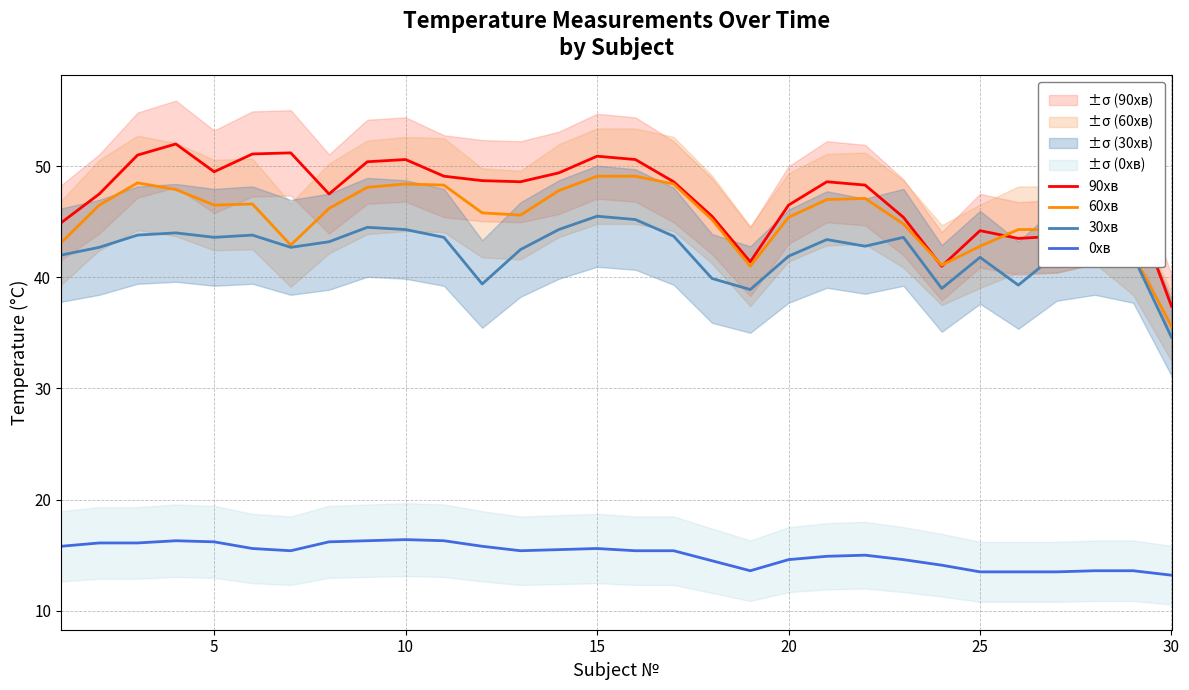

True or false: 90хв and 30хв cross at least once.

False